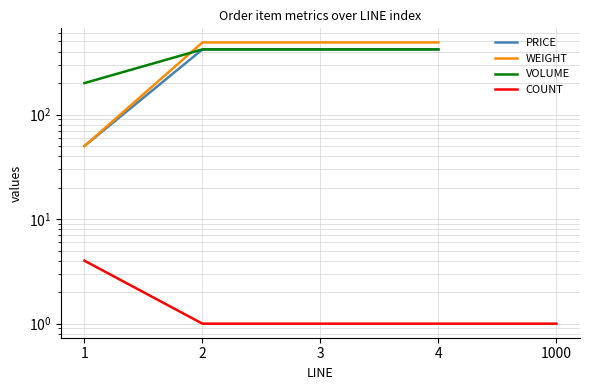

Which category has the highest value in the WEIGHT series?

2